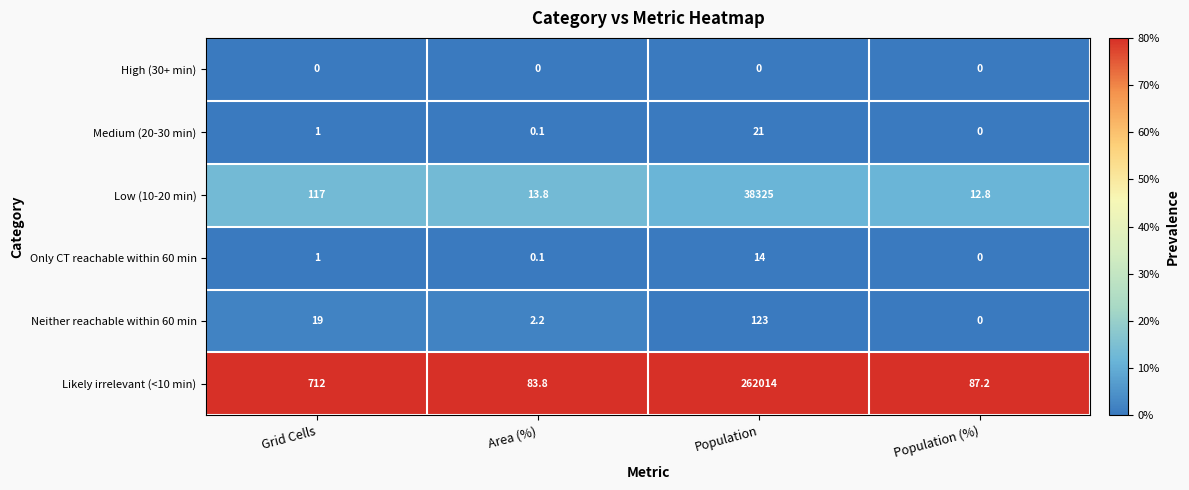

What is the total value across all series at Population (%)?

100.0